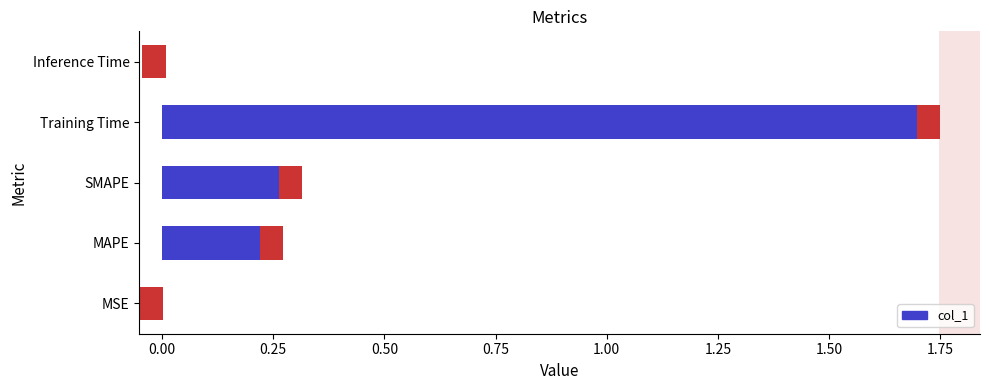

Count the number of categories in the chart.

5